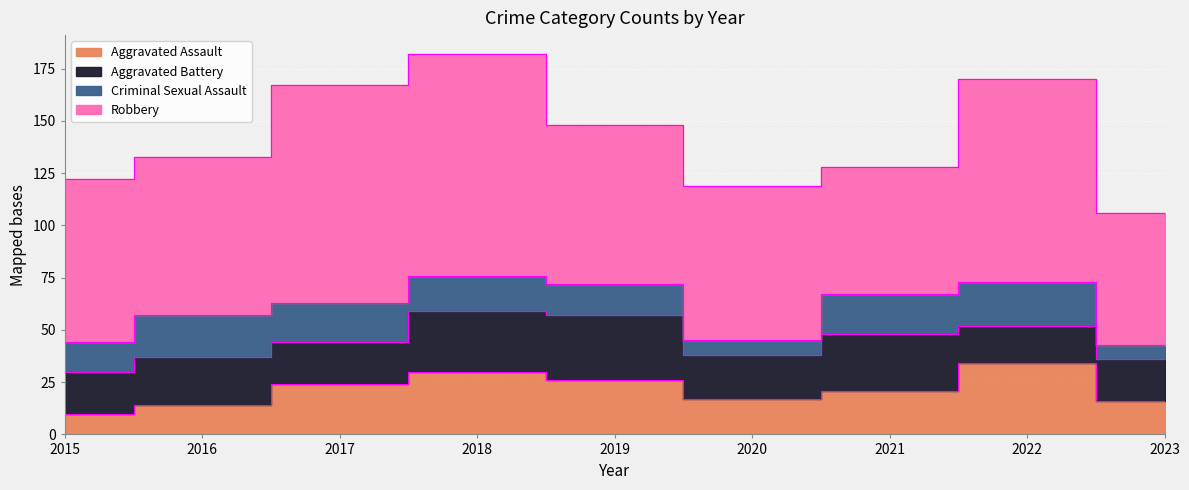

True or false: Criminal Sexual Assault has a value of 4 at 2023.

False